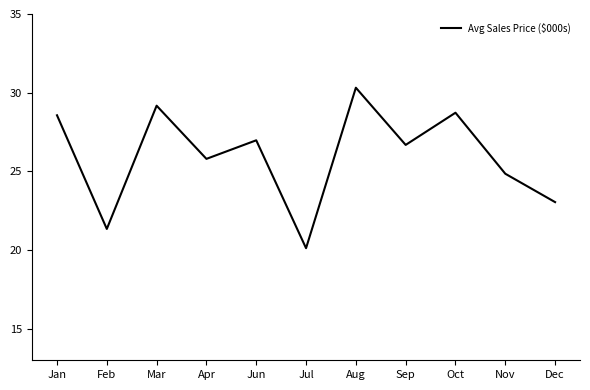

True or false: there are more than 1 points higher than both neighbors.

True